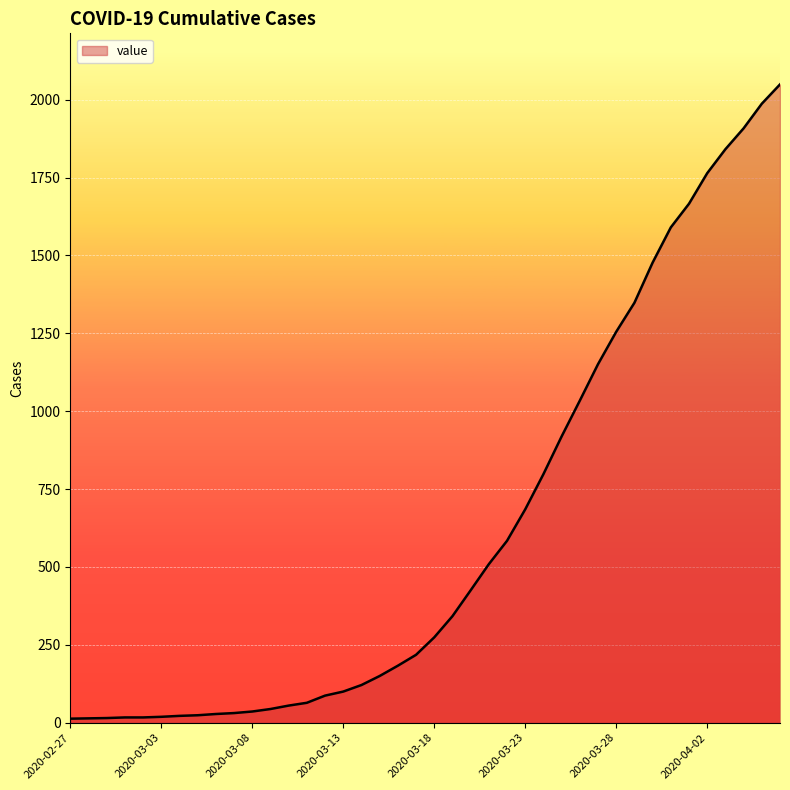

What is the difference between the maximum and minimum values?

2036